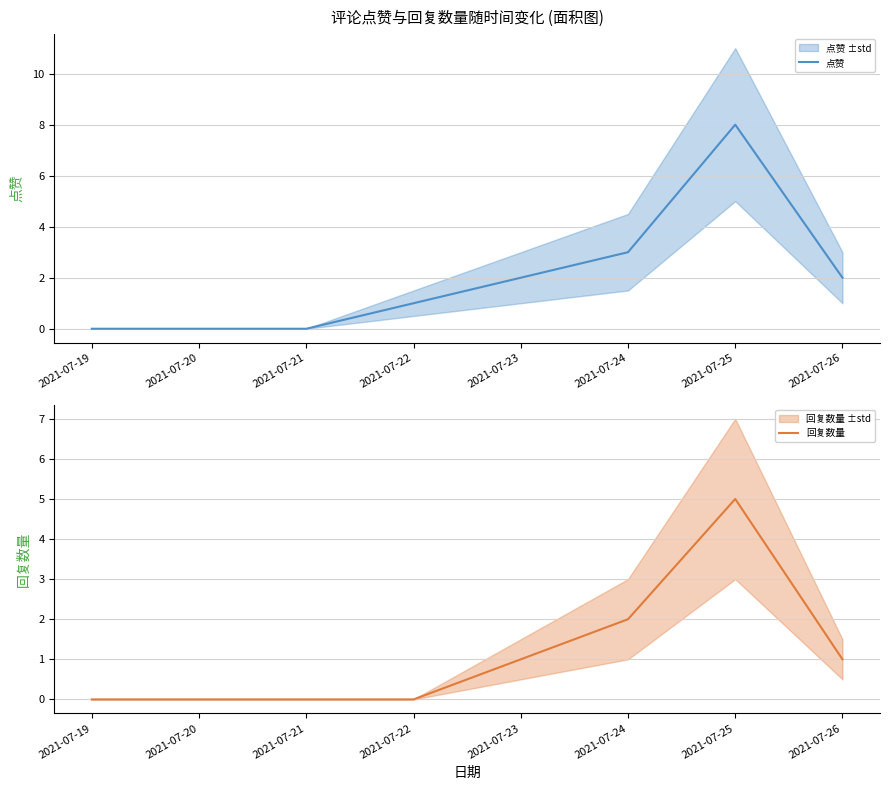

Is it true that 回复数量 equals 0 at 2021-07-20?

True